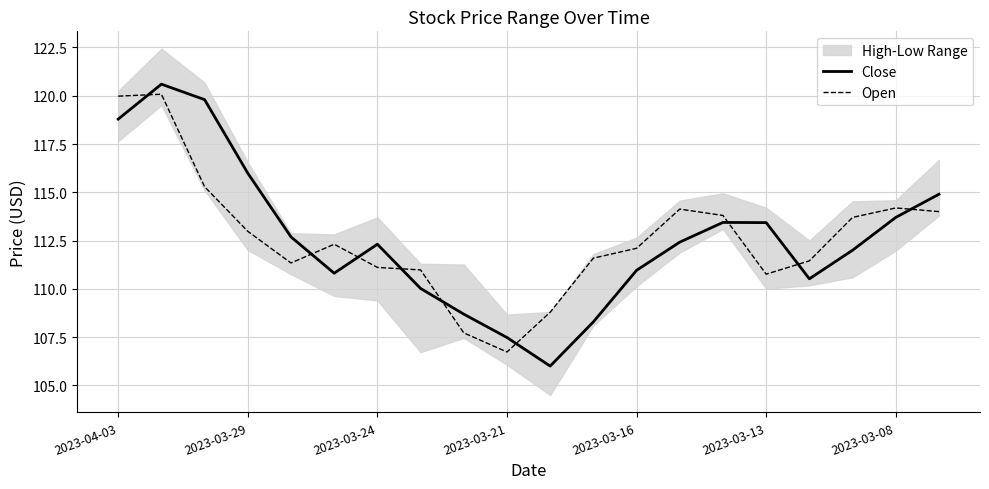

What position from the right is 16?

4